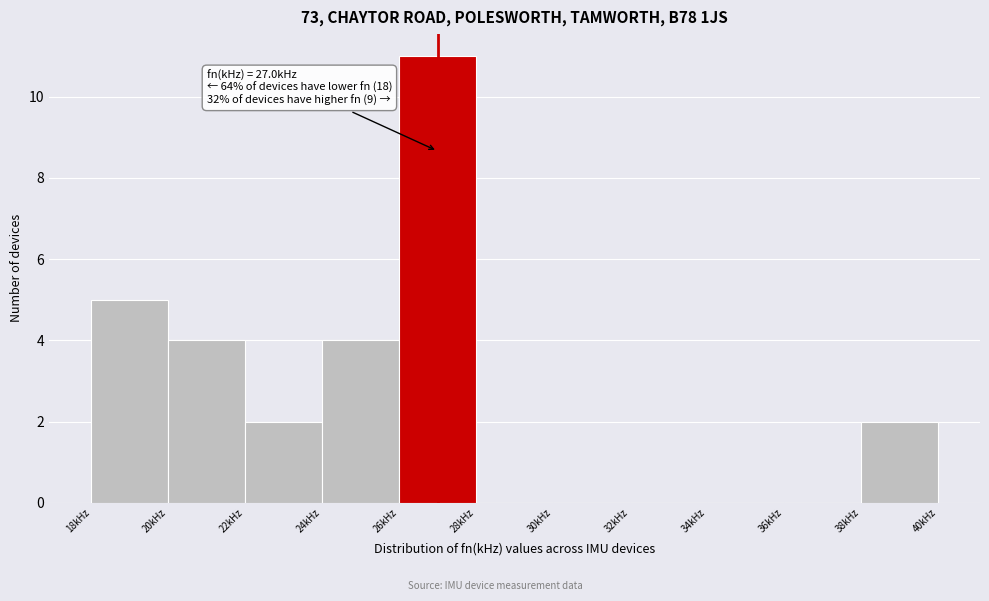

Which range on the x-axis has the tallest bar?

26 to 28